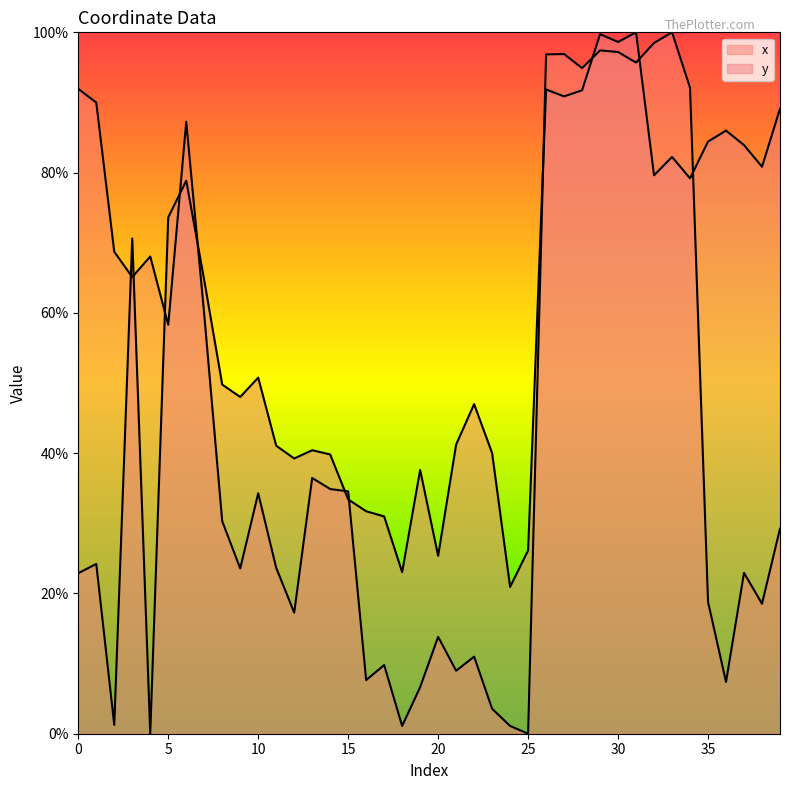

True or false: x has a value of 97.4 at 29.

True